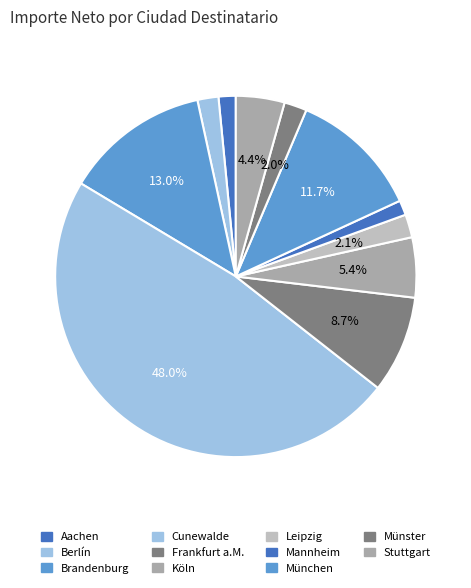

Which category has the smallest portion of the pie?

Mannheim